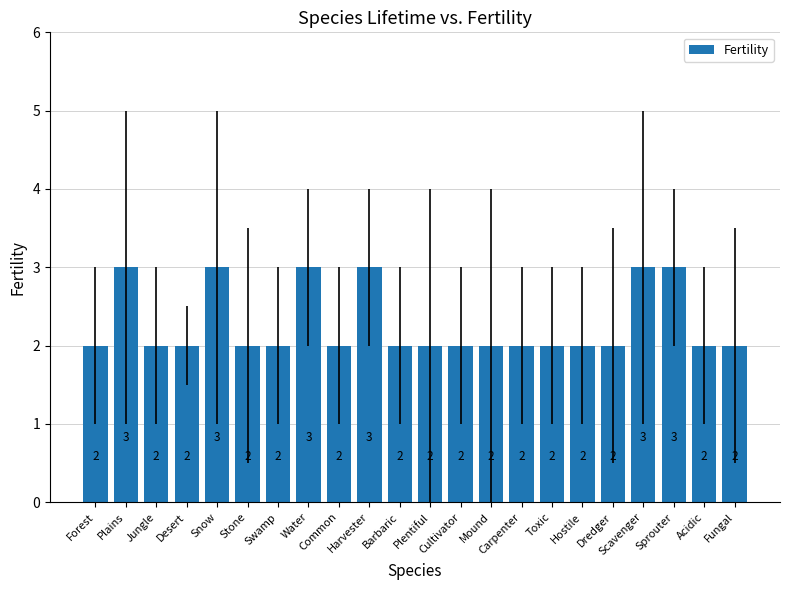

The value at Plentiful is 1. True or false?

False